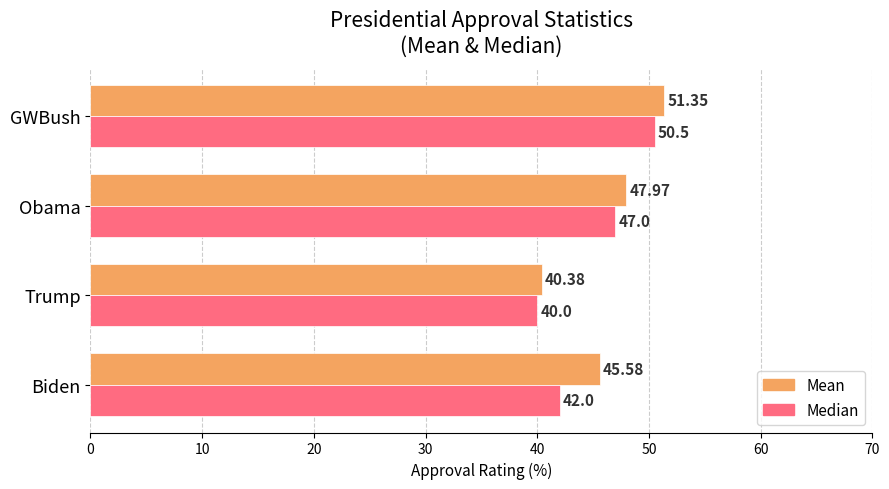

What is the difference between the second highest and minimum values in the Mean series?

7.6